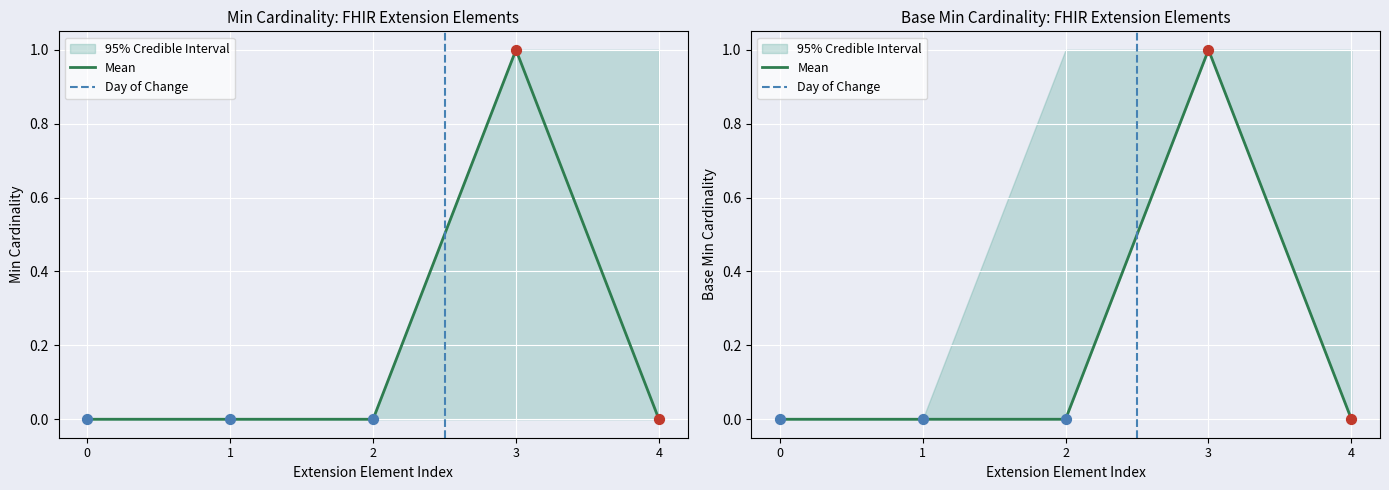

Which series has the largest total across all categories?

Min